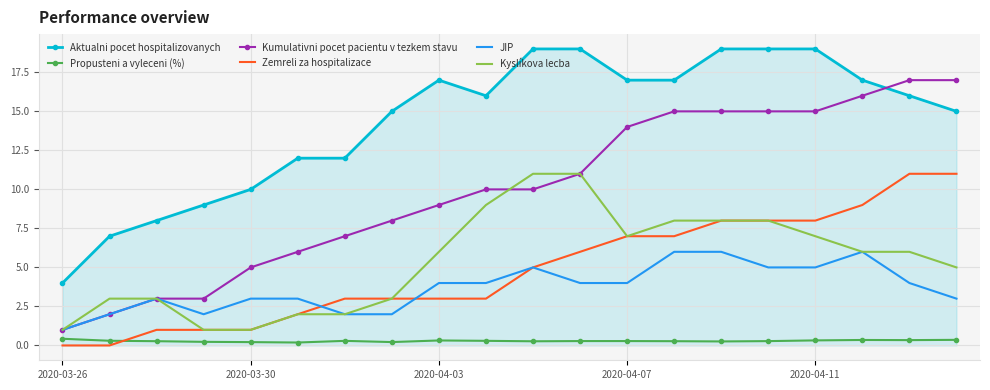

What is the greatest value displayed?

19.0